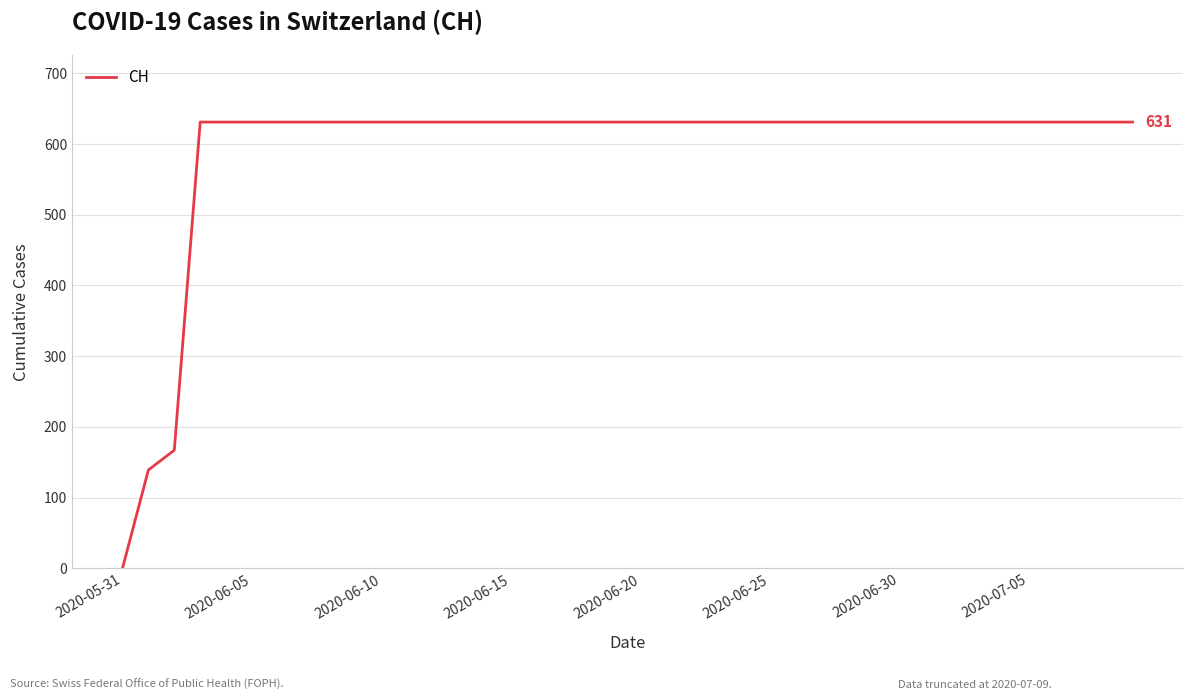

What is the maximum value shown in the chart?

631